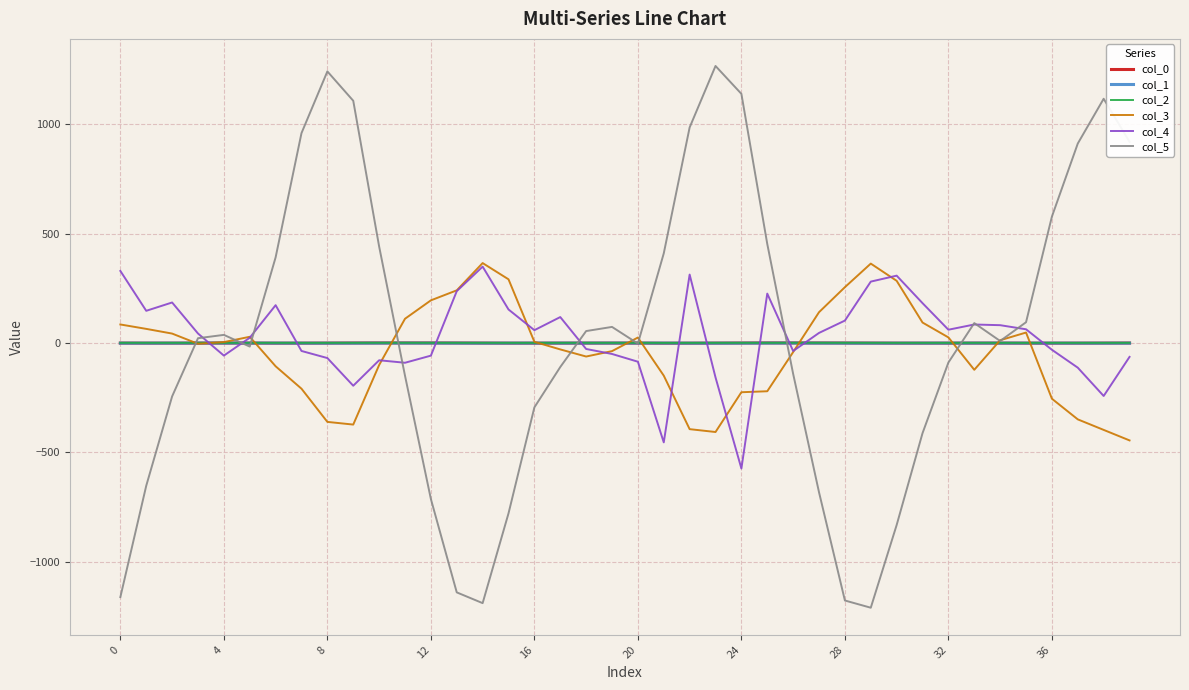

Which series has the largest range (max minus min)?

col_5